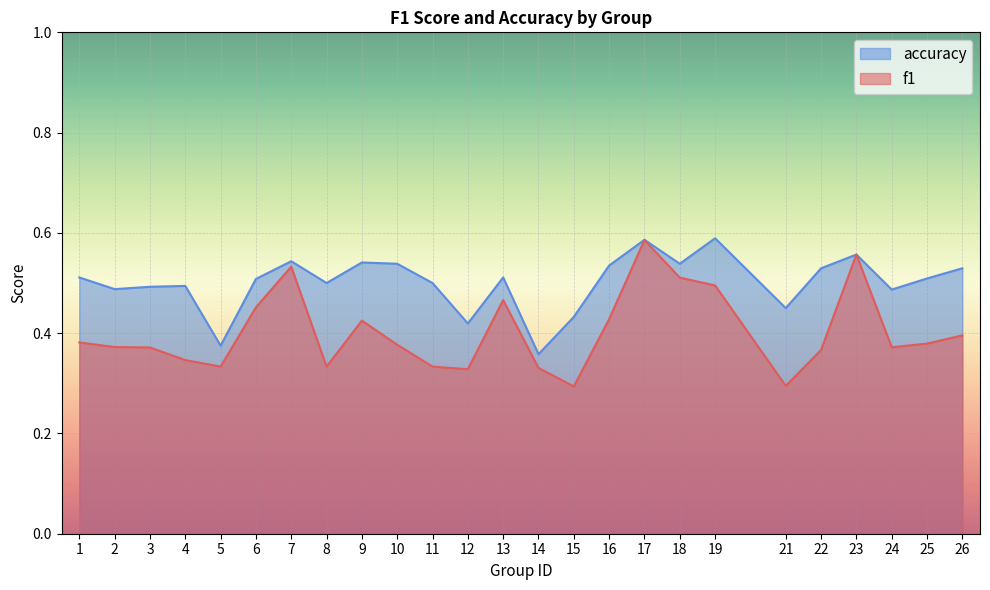

Which series ends up on top after the final intersection of f1 and accuracy?

accuracy